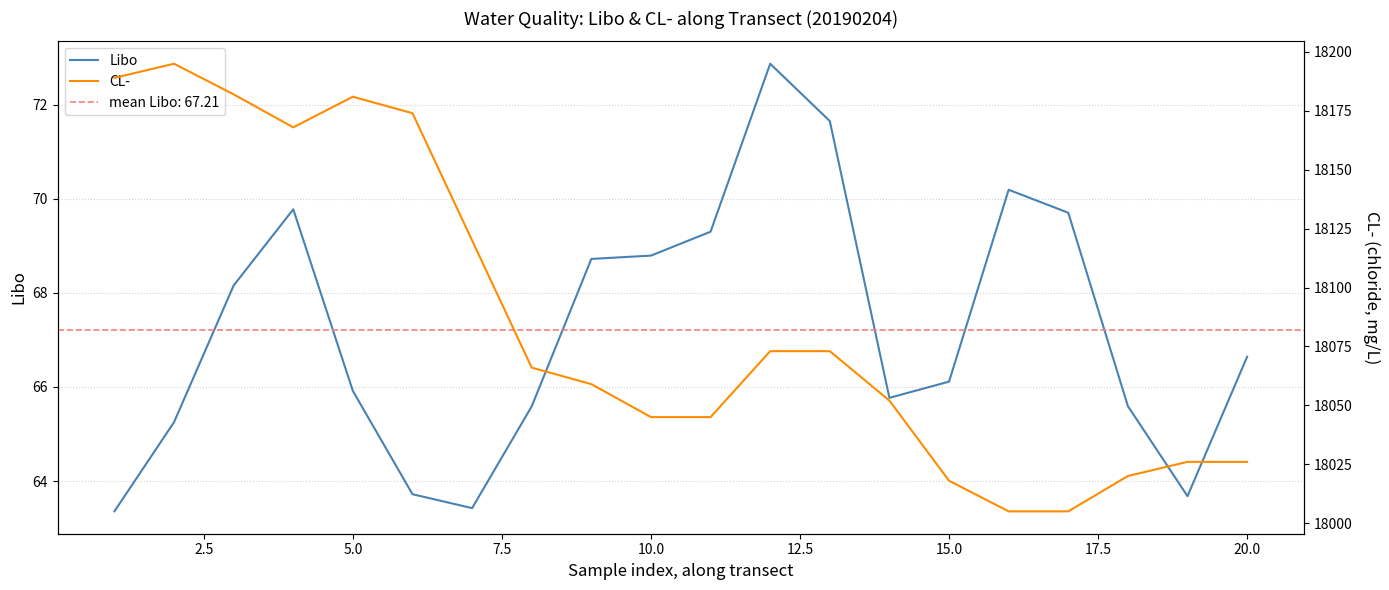

What is the difference between the maximum and second lowest values in the CL- series?

190.0